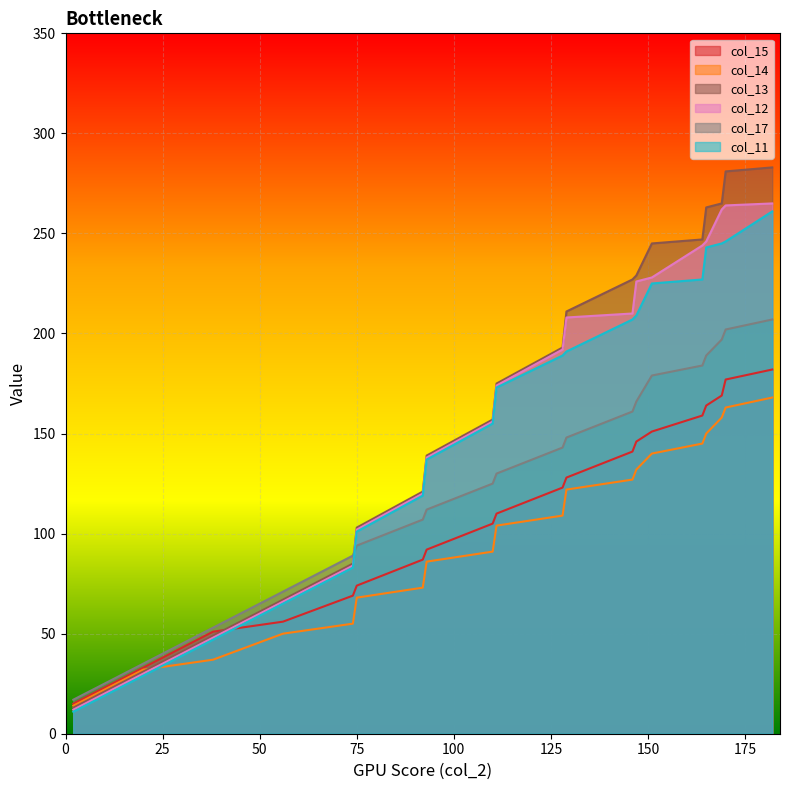

What is the minimum value shown in the chart?

11